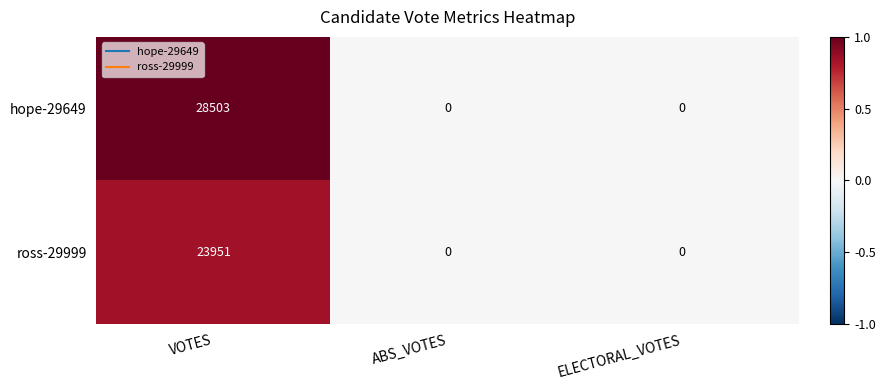

What is the highest value of the hope-29649 series?

28503